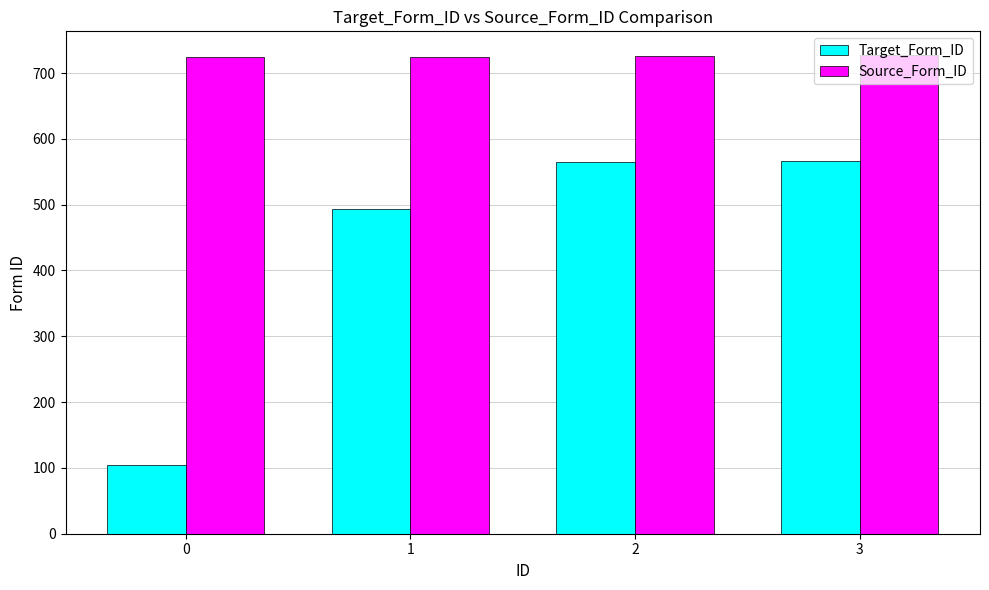

Which series has the largest range (max minus min)?

Target_Form_ID